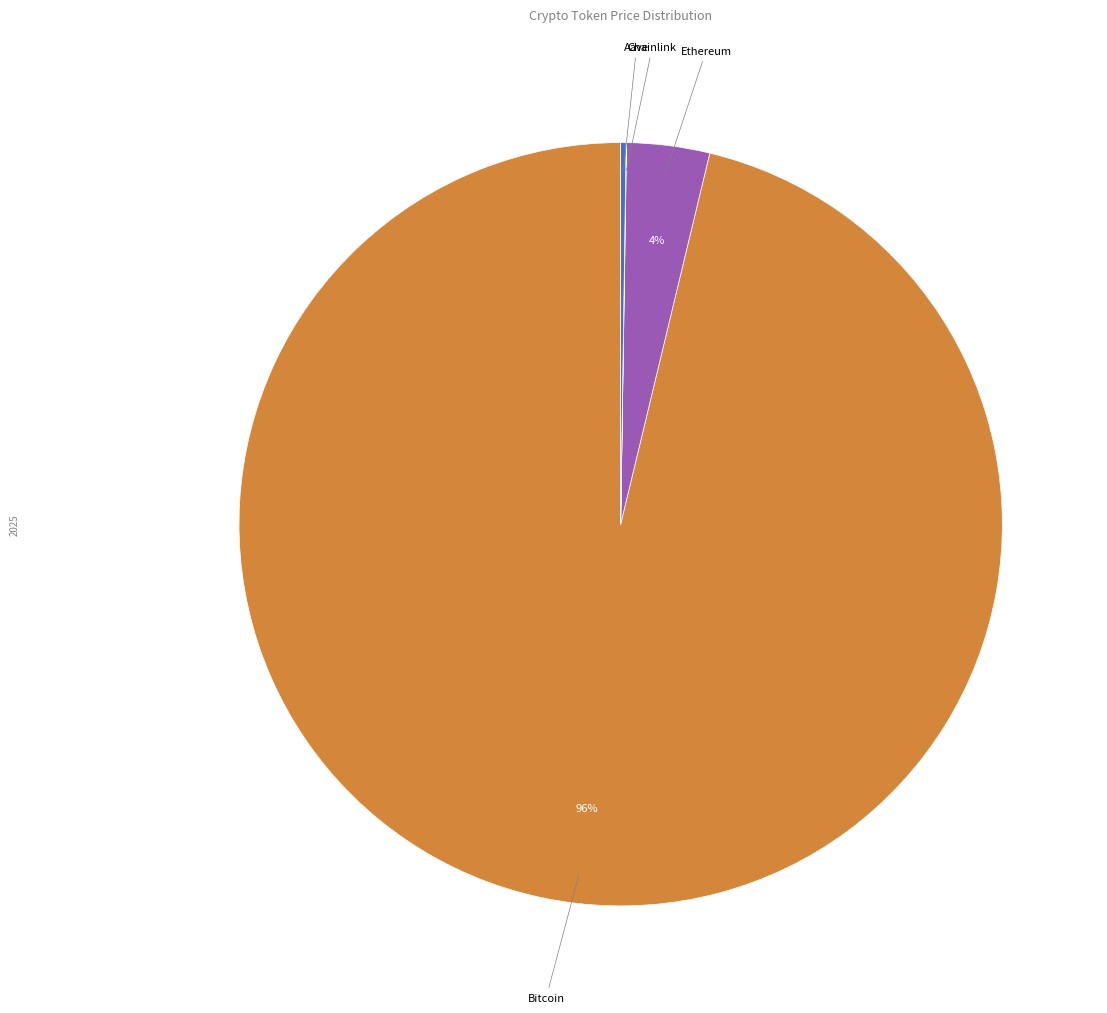

Is it true that Ethereum is 4% of the pie?

True